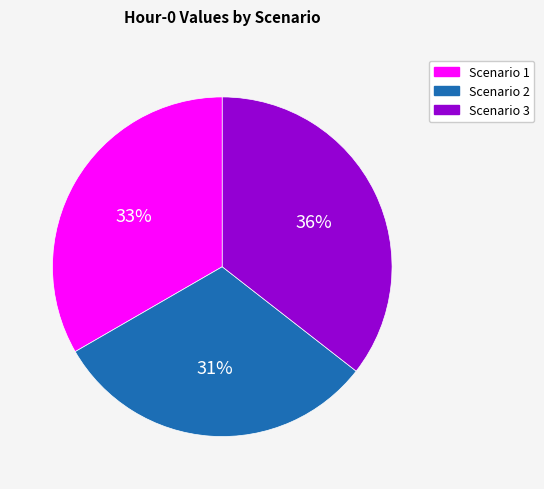

Combined, do Scenario 2 and Scenario 1 account for over 50%?

Yes